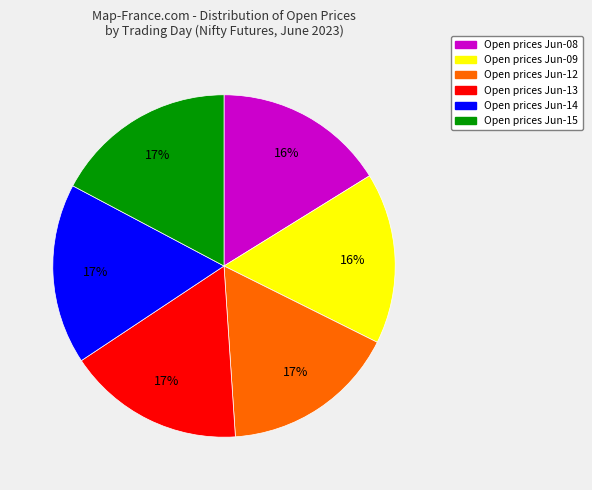

Is there a majority slice in this chart?

No